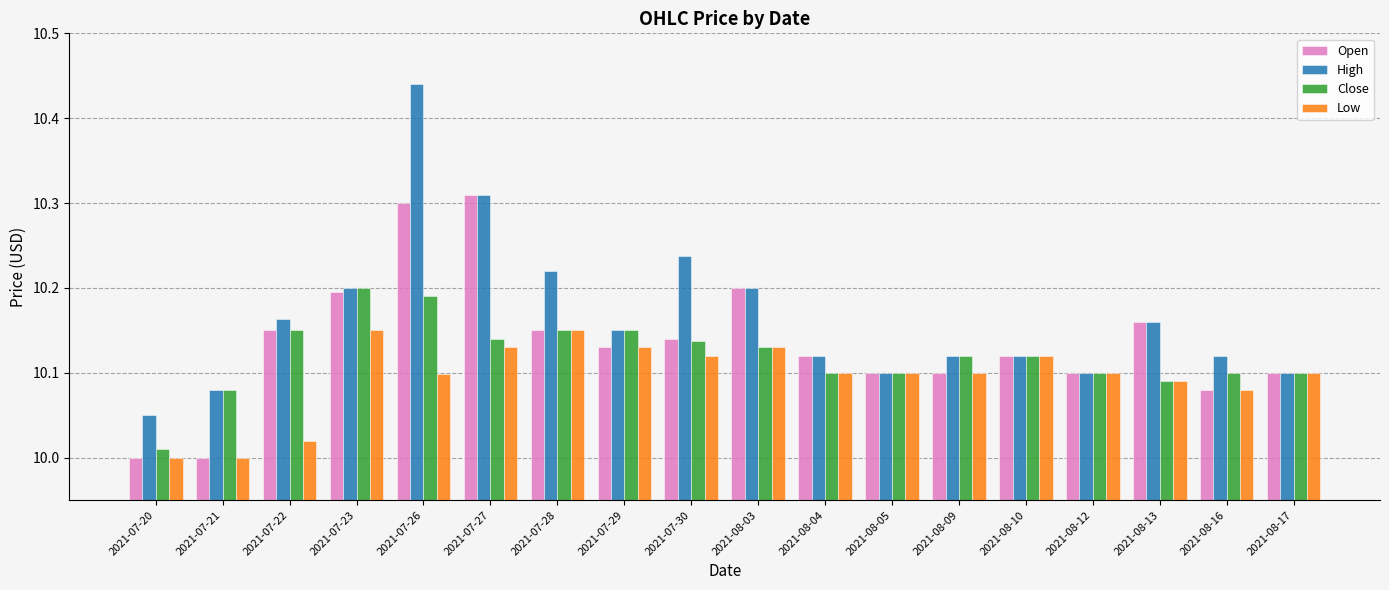

Which category has the lowest value in the High series?

2021-07-20